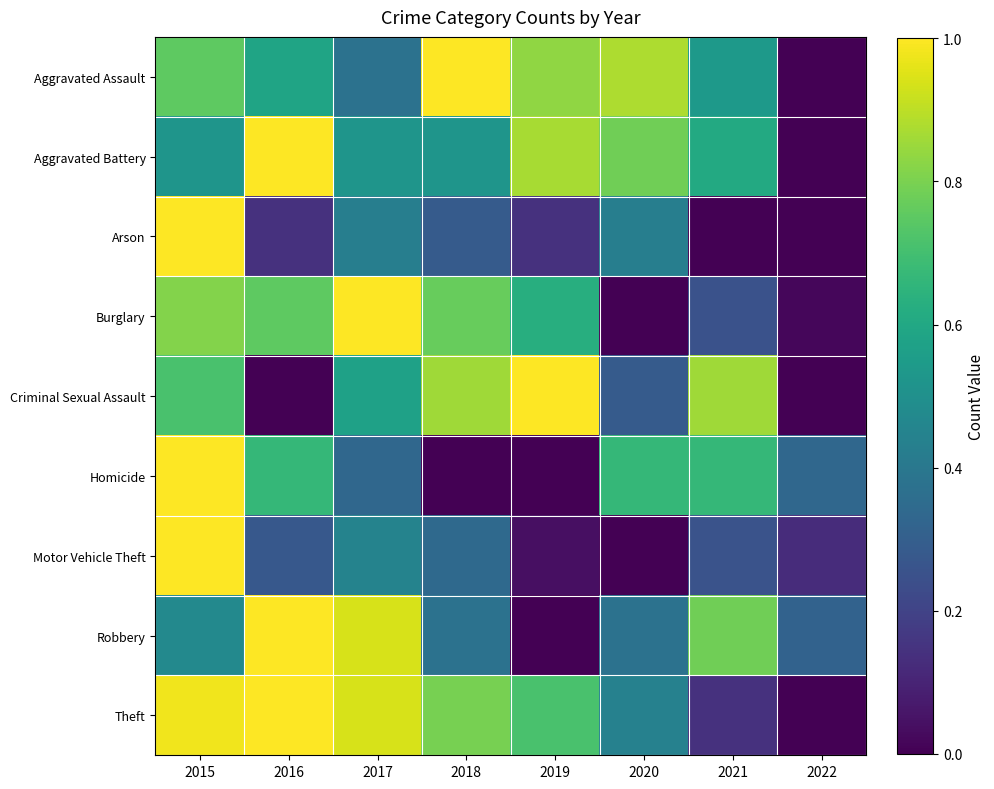

How many categories are shown in the chart?

8